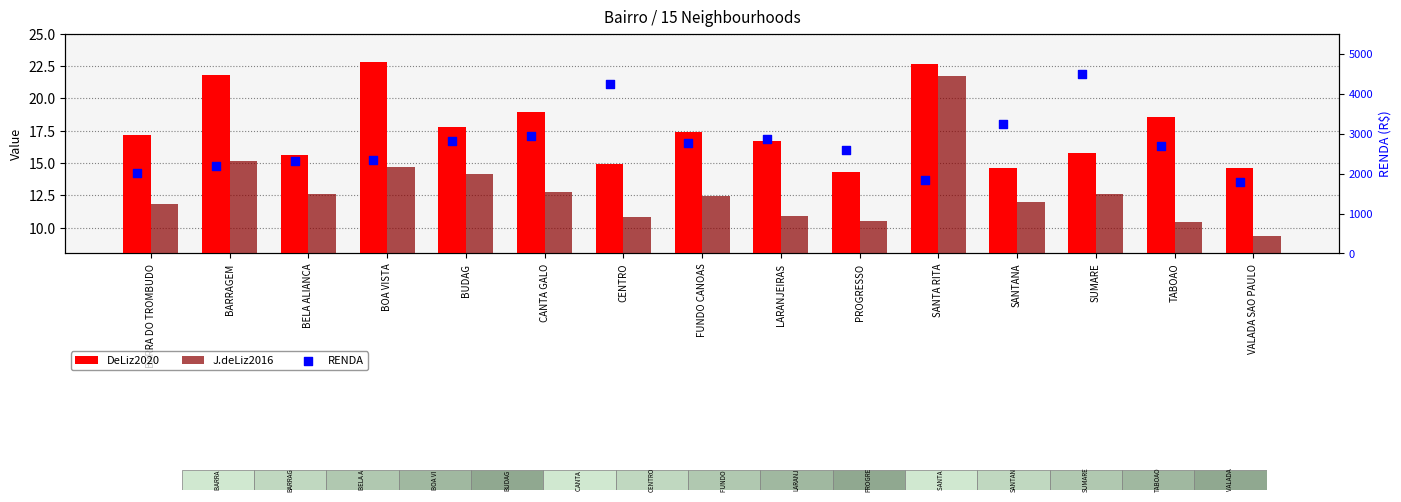

Which series has the widest spread of Y values?

RENDA